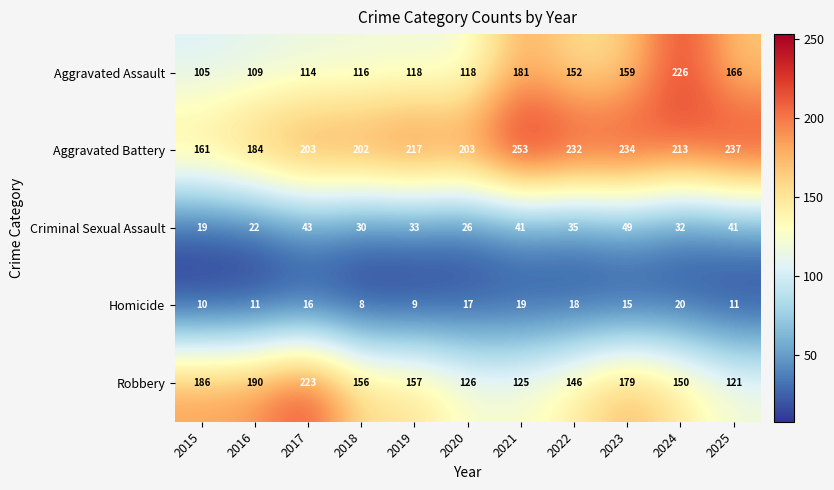

How many categories are shown in the chart?

11